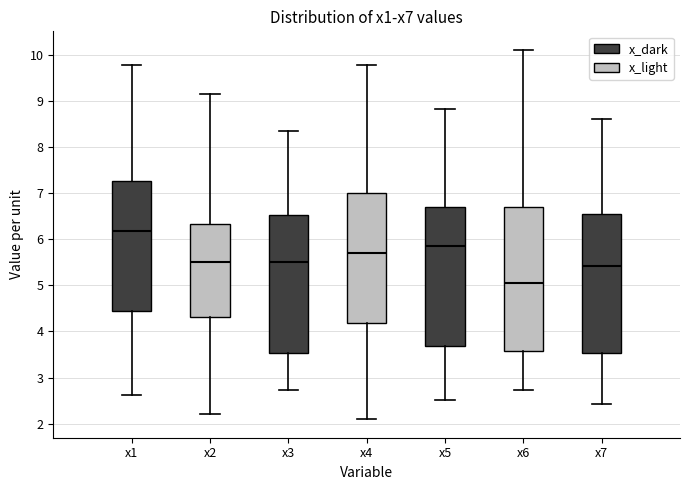

Reading left to right, read every box against the y-axis: the position of its median line, the range the box covers, and the ends of its whiskers. The values are not printed on the chart, so give them approximately, as read against the axis.

x1: median 6.2, box 4.4 to 7.3, whiskers 2.6 to 9.8
x2: median 5.5, box 4.3 to 6.3, whiskers 2.2 to 9.1
x3: median 5.5, box 3.5 to 6.5, whiskers 2.7 to 8.4
x4: median 5.7, box 4.2 to 7.0, whiskers 2.1 to 9.8
x5: median 5.9, box 3.7 to 6.7, whiskers 2.5 to 8.8
x6: median 5.0, box 3.6 to 6.7, whiskers 2.7 to 10.1
x7: median 5.4, box 3.5 to 6.5, whiskers 2.4 to 8.6